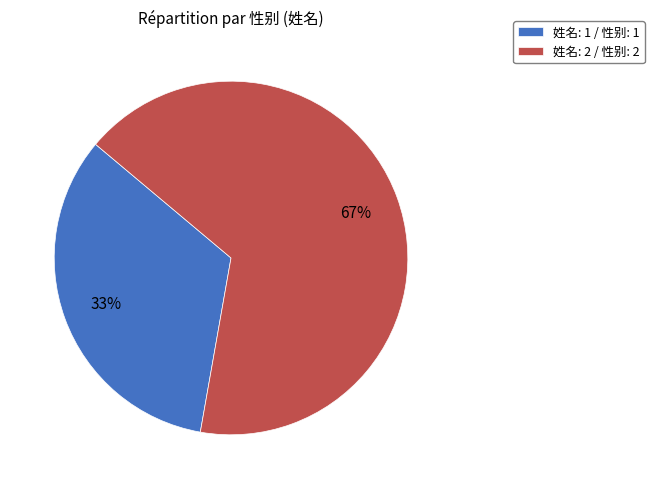

Between 姓名: 1 / 性别: 1 and 姓名: 2 / 性别: 2, which is larger?

姓名: 2 / 性别: 2